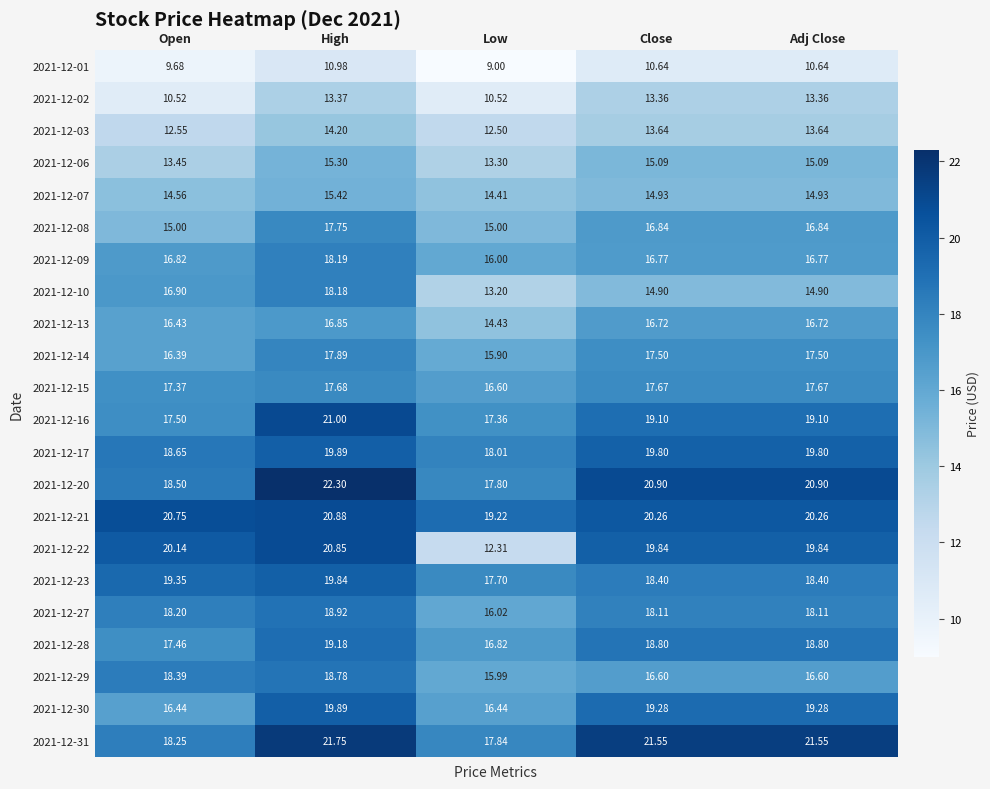

Where is 2021-12-14 nearest to the value 16?

Low